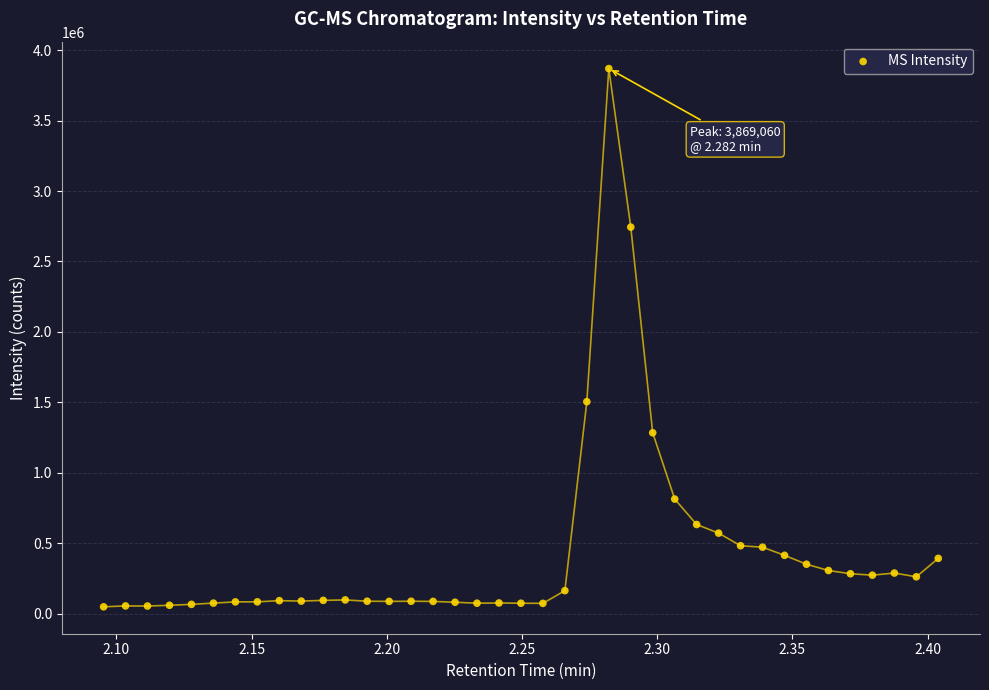

What is the range of Y values (max minus min)?

3819772